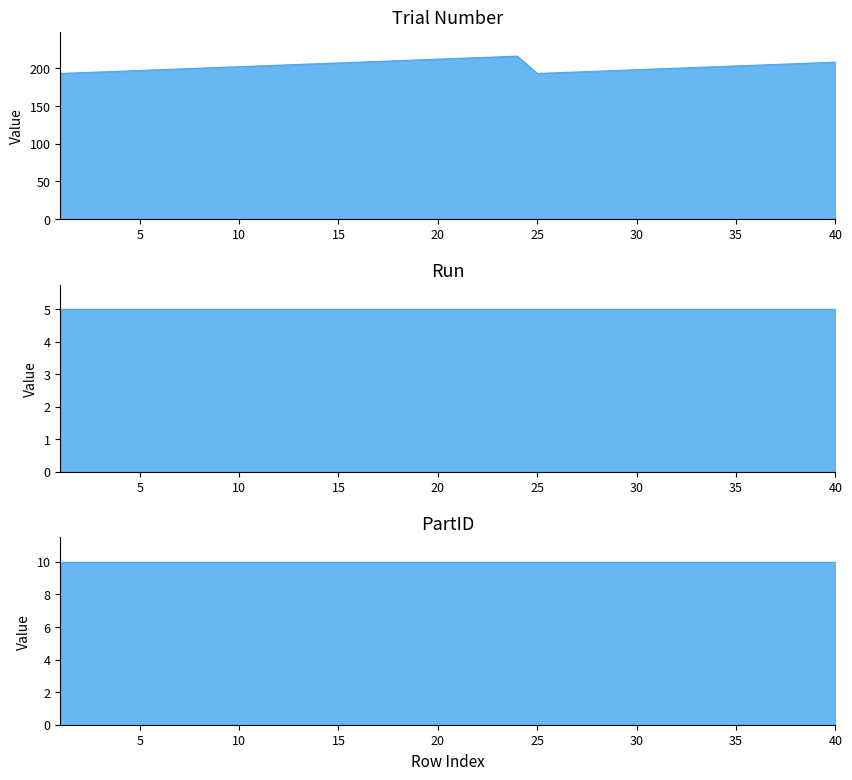

What is the maximum value shown in the chart?

216